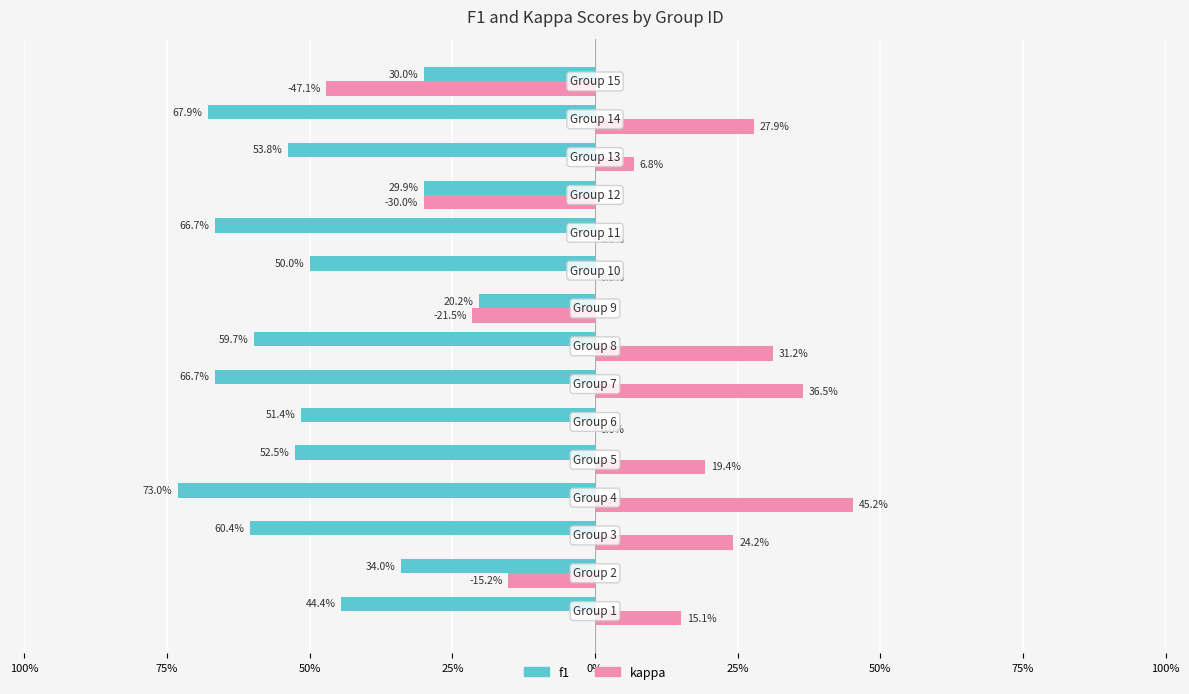

What are all the series names shown in the legend?

f1, kappa